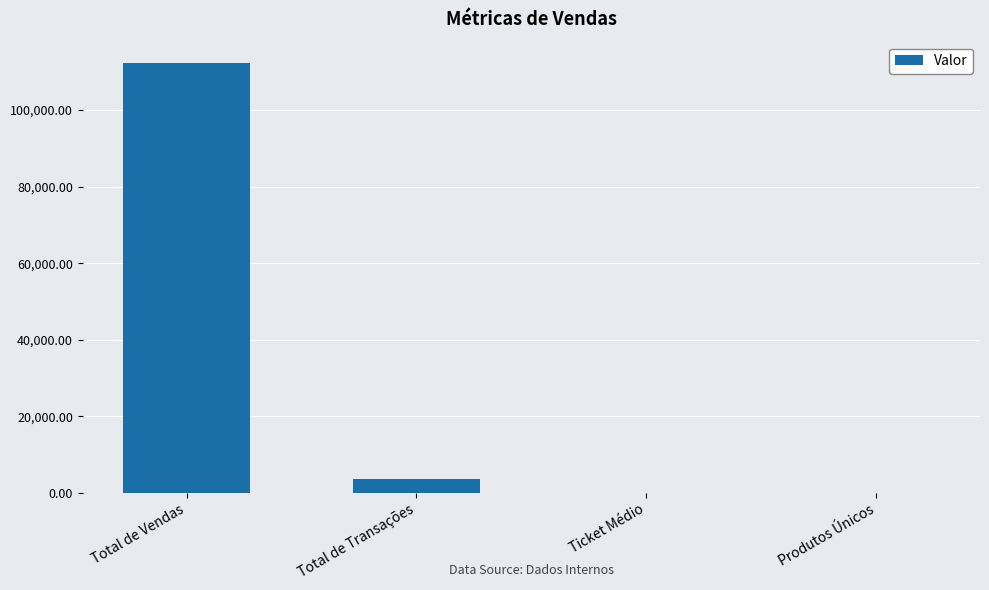

How many series are shown in this chart?

1